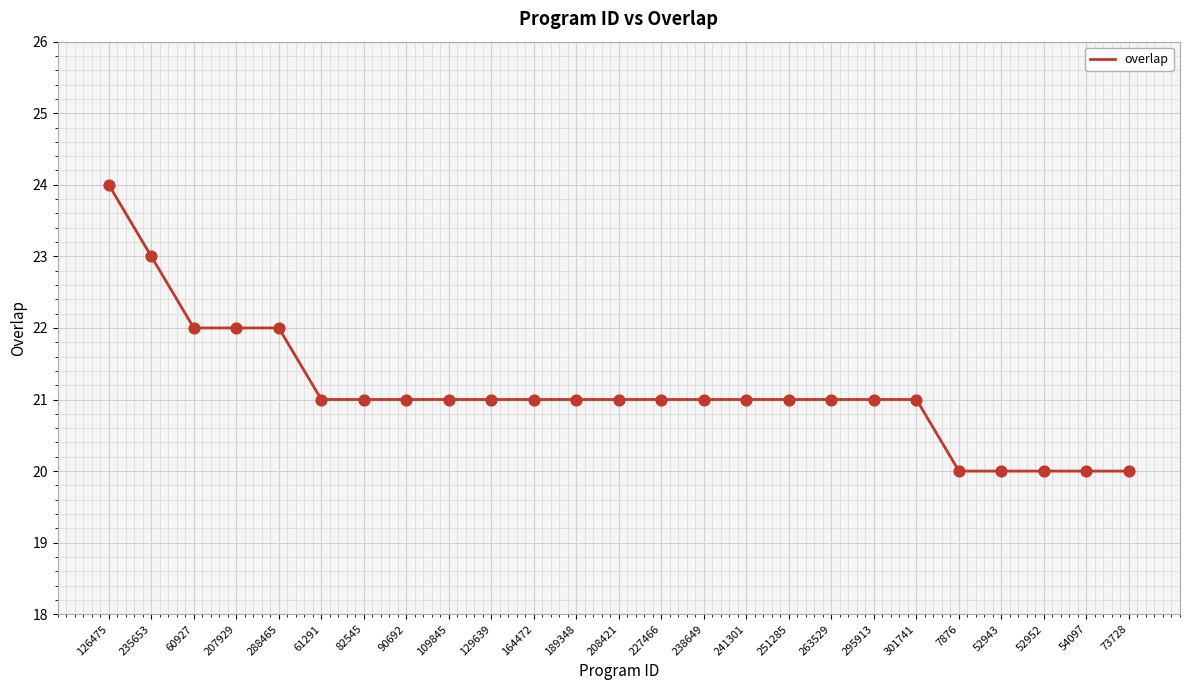

What is the change in value from 126475 to 189348?

-3